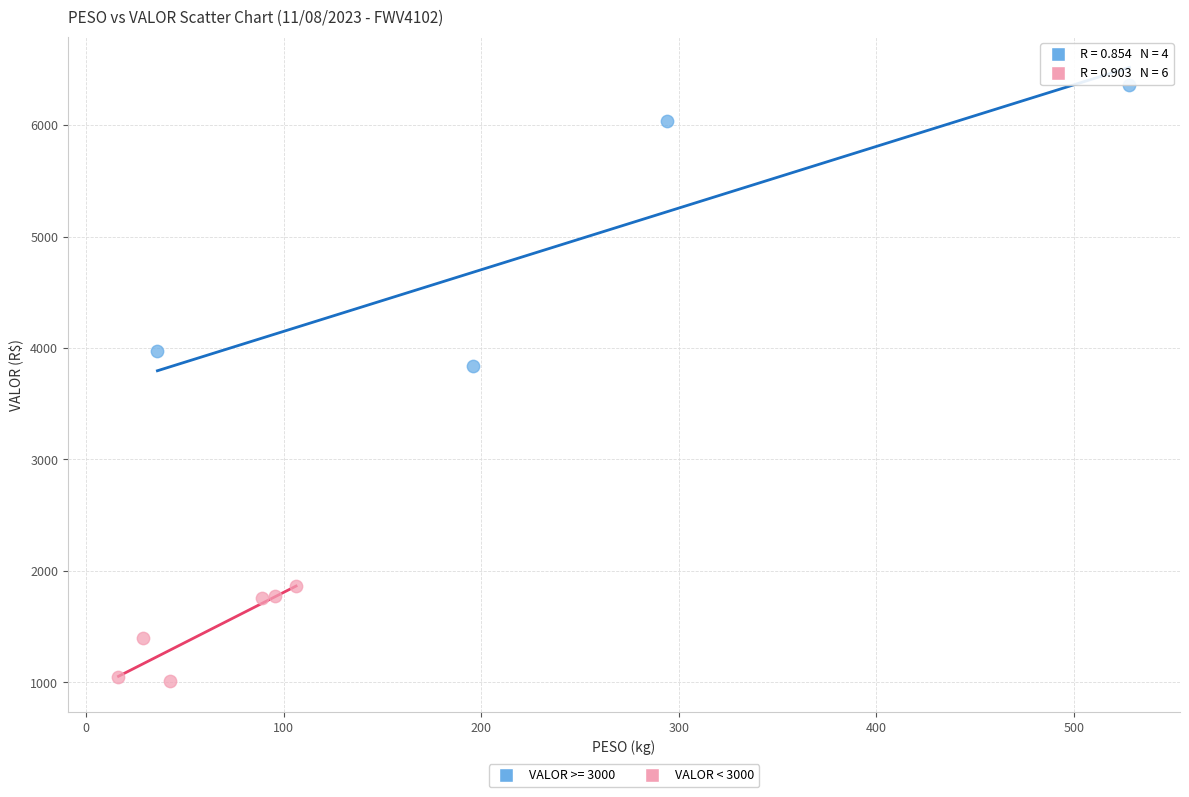

Which series has the largest Y range (max minus min)?

VALOR >= 3000